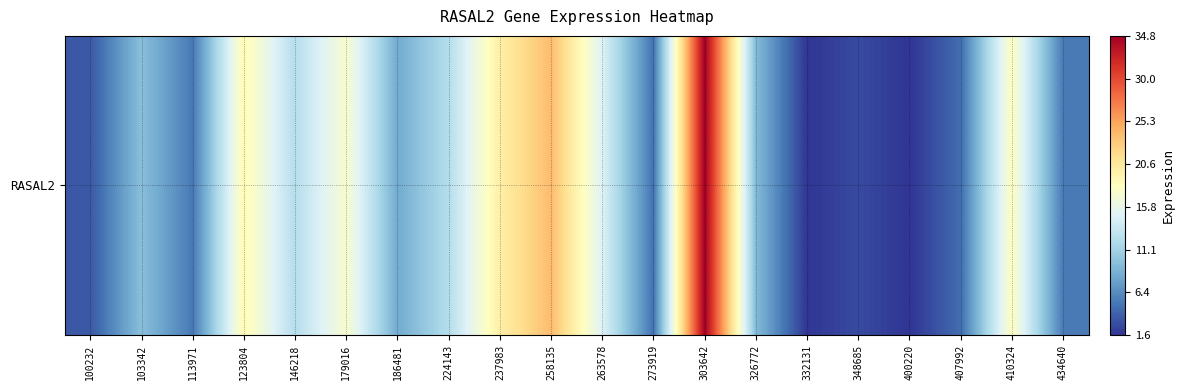

Which label corresponds to the largest value in the chart?

303642